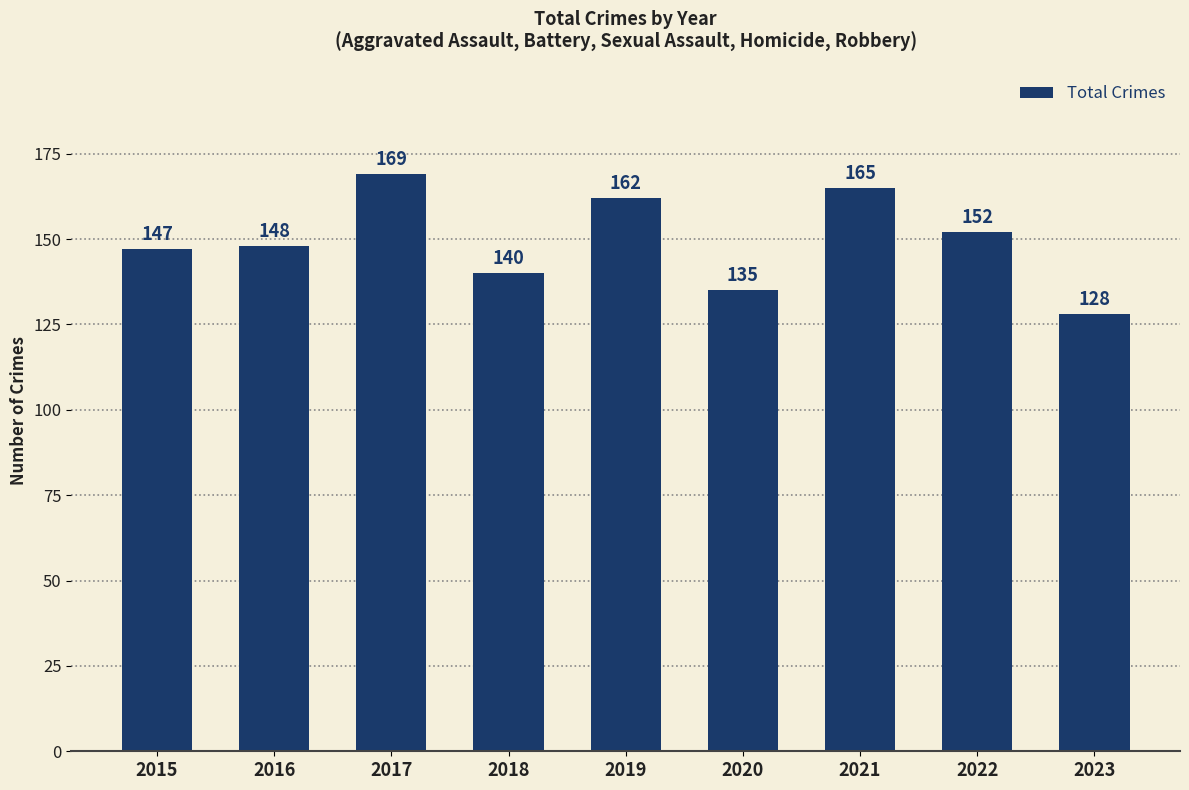

What value does the data have at 2022, to the nearest 5?

150